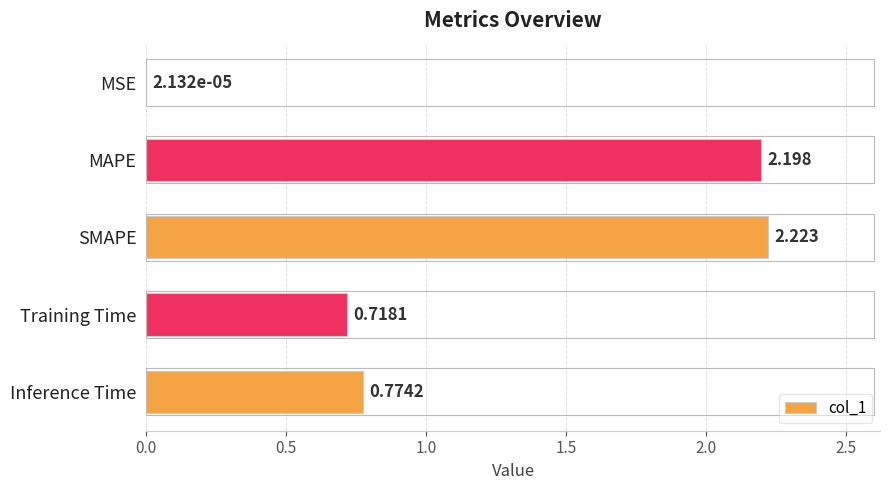

Between MSE and MAPE, which is larger?

MAPE